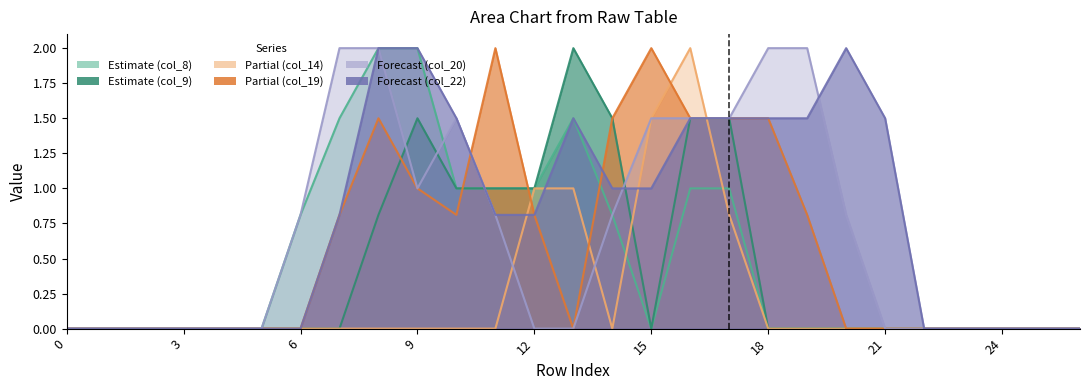

How many values in the col_19 series exceed 0?

12